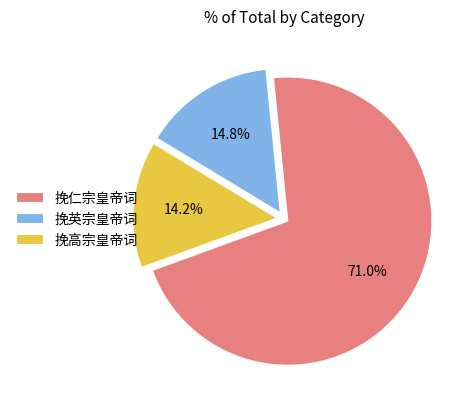

Count the number of slices in the pie.

3